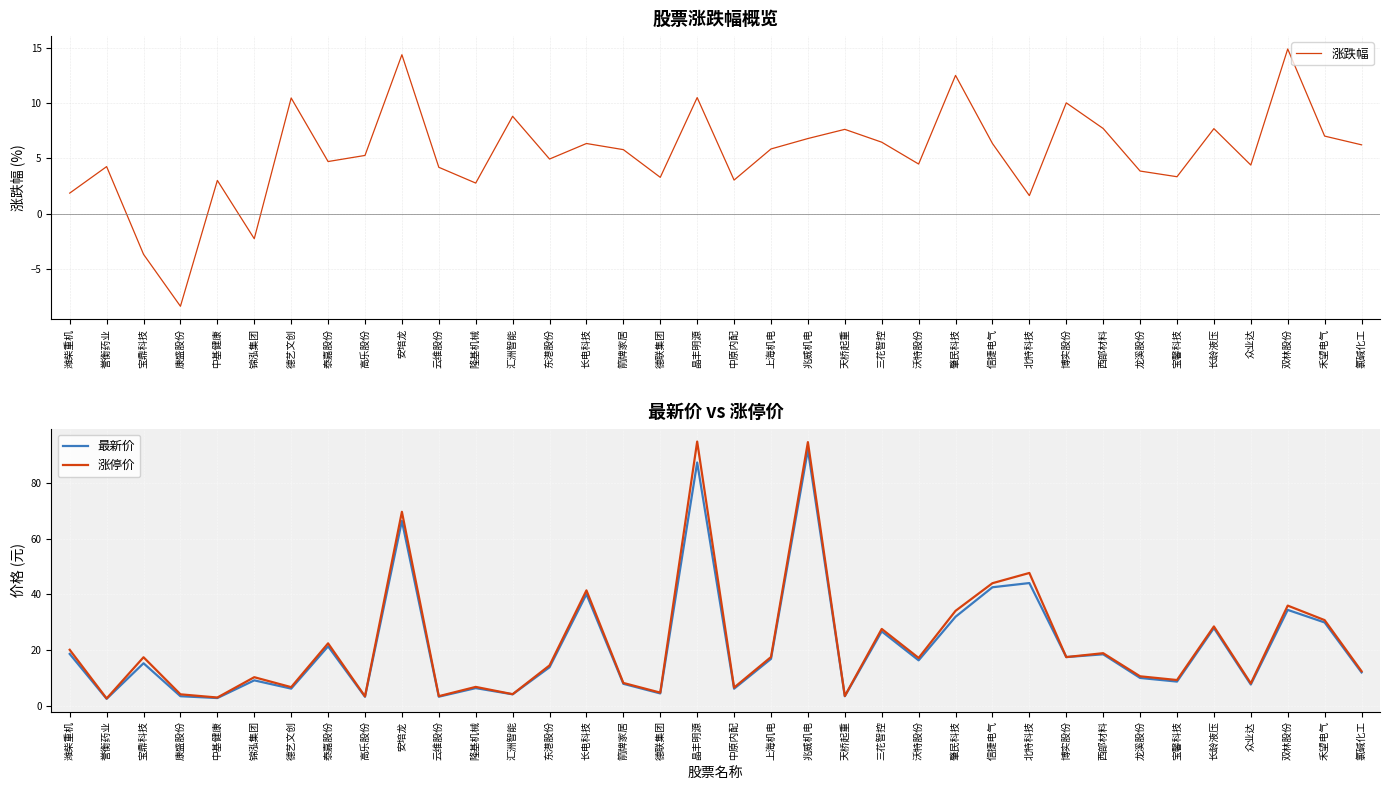

How many lines are shown in the chart?

3